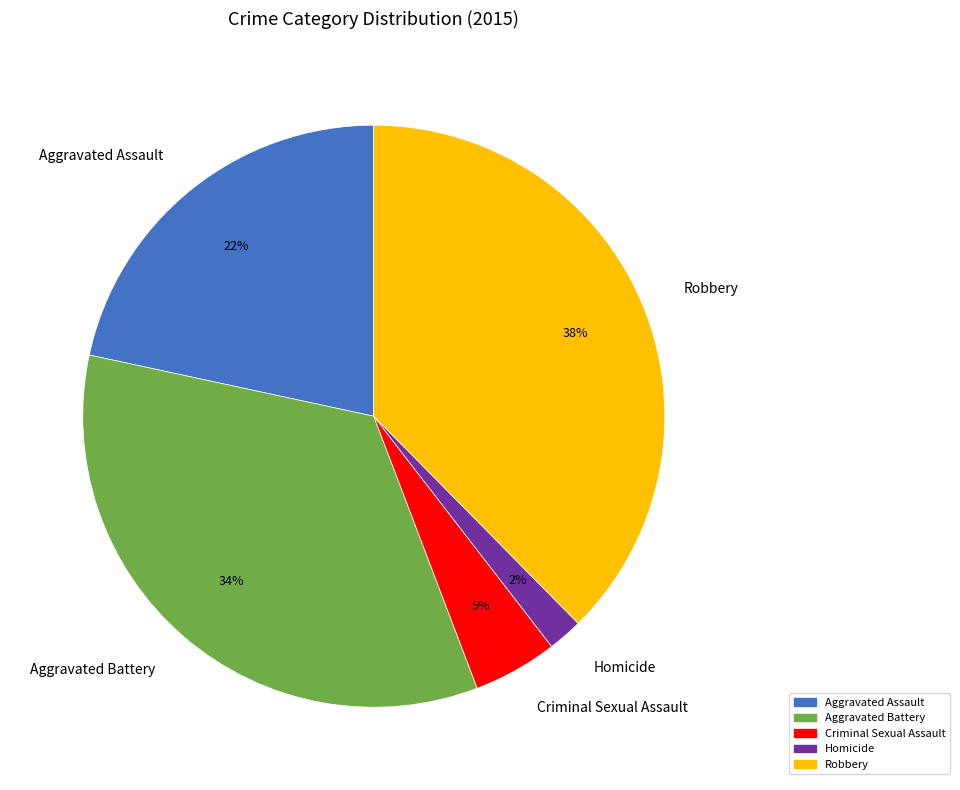

Is it true that Robbery is 49% of the pie?

False